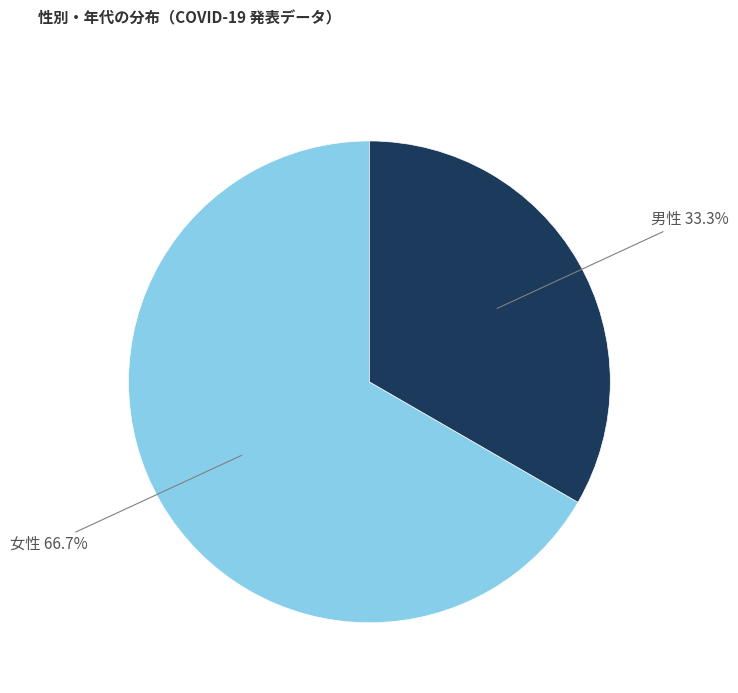

To the nearest percent, what portion does 女性 represent?

67%